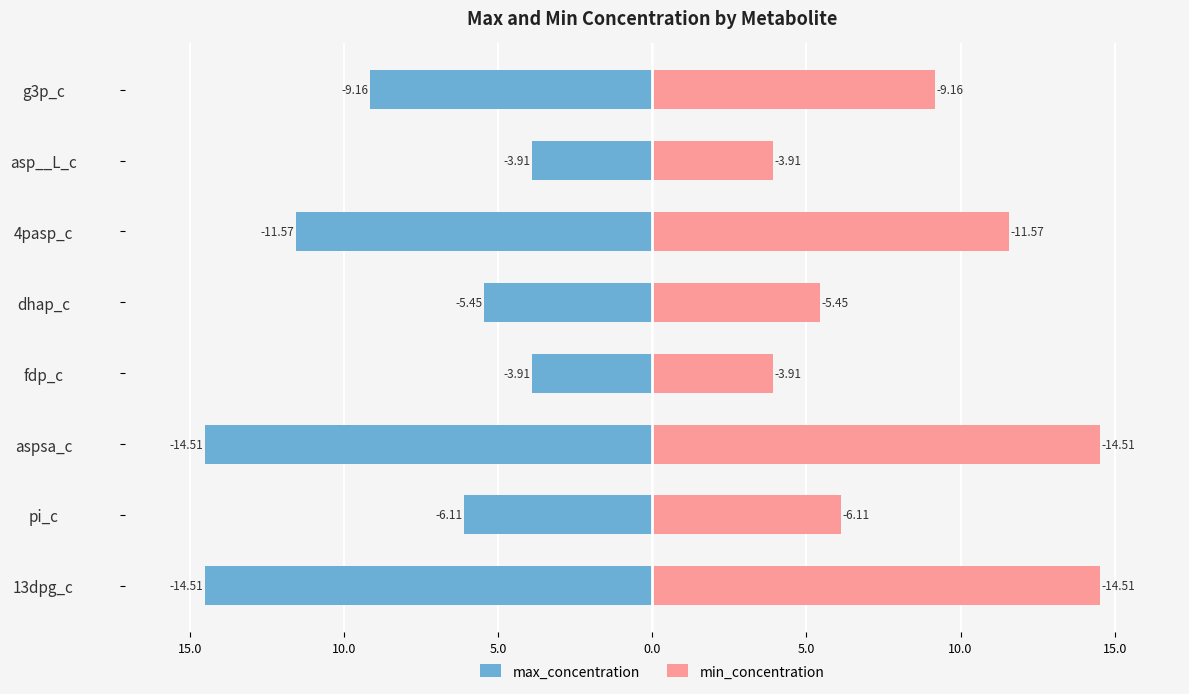

List the series in order of their overall mean, highest first.

min_concentration, max_concentration